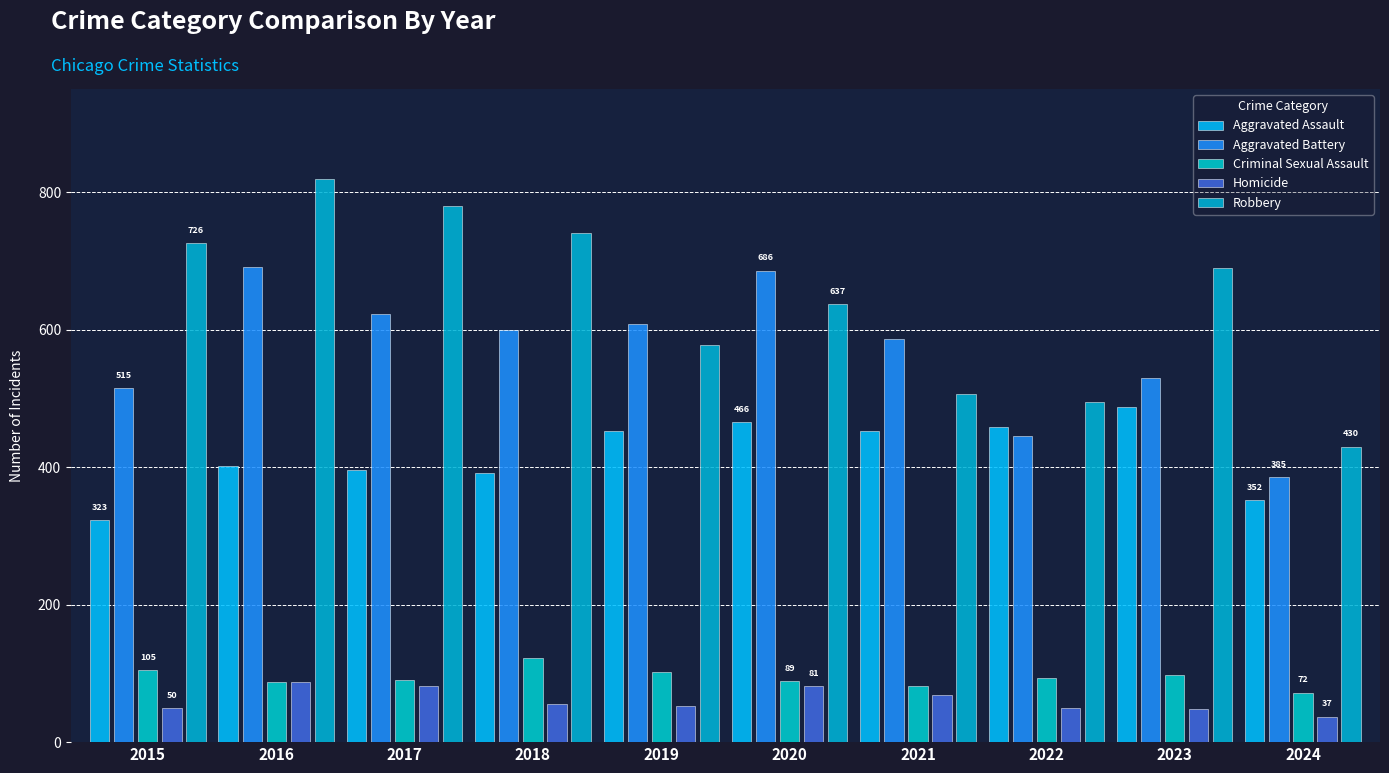

At which label does Aggravated Assault reach its peak?

2023